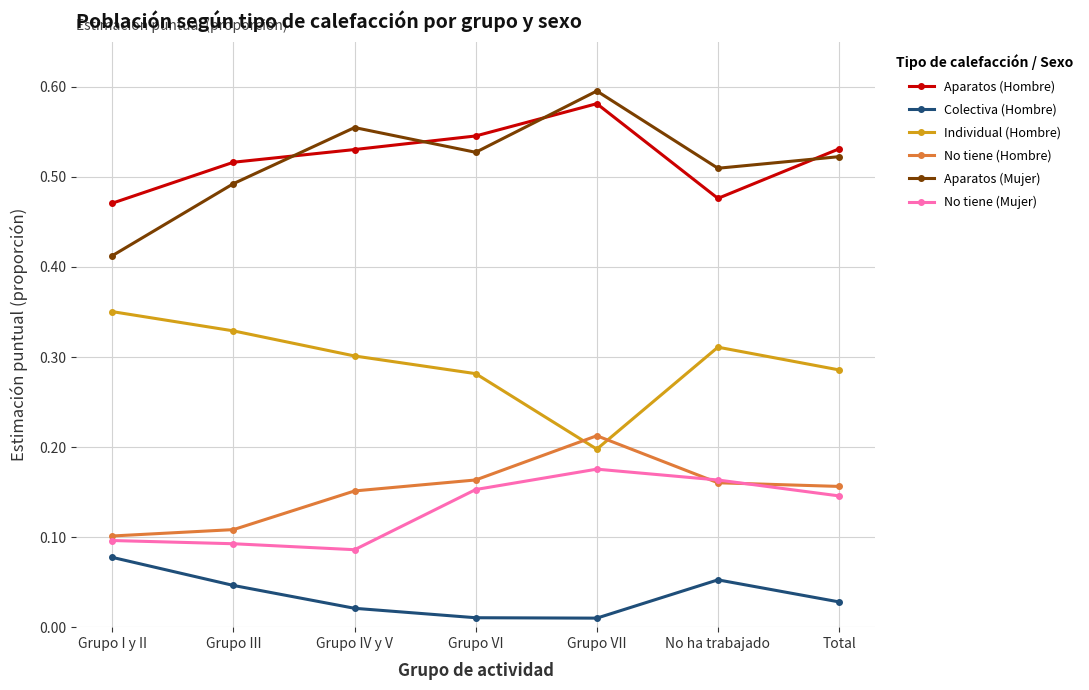

The Individual (Hombre) series shows 0.3 at Grupo IV y V. True or false?

True